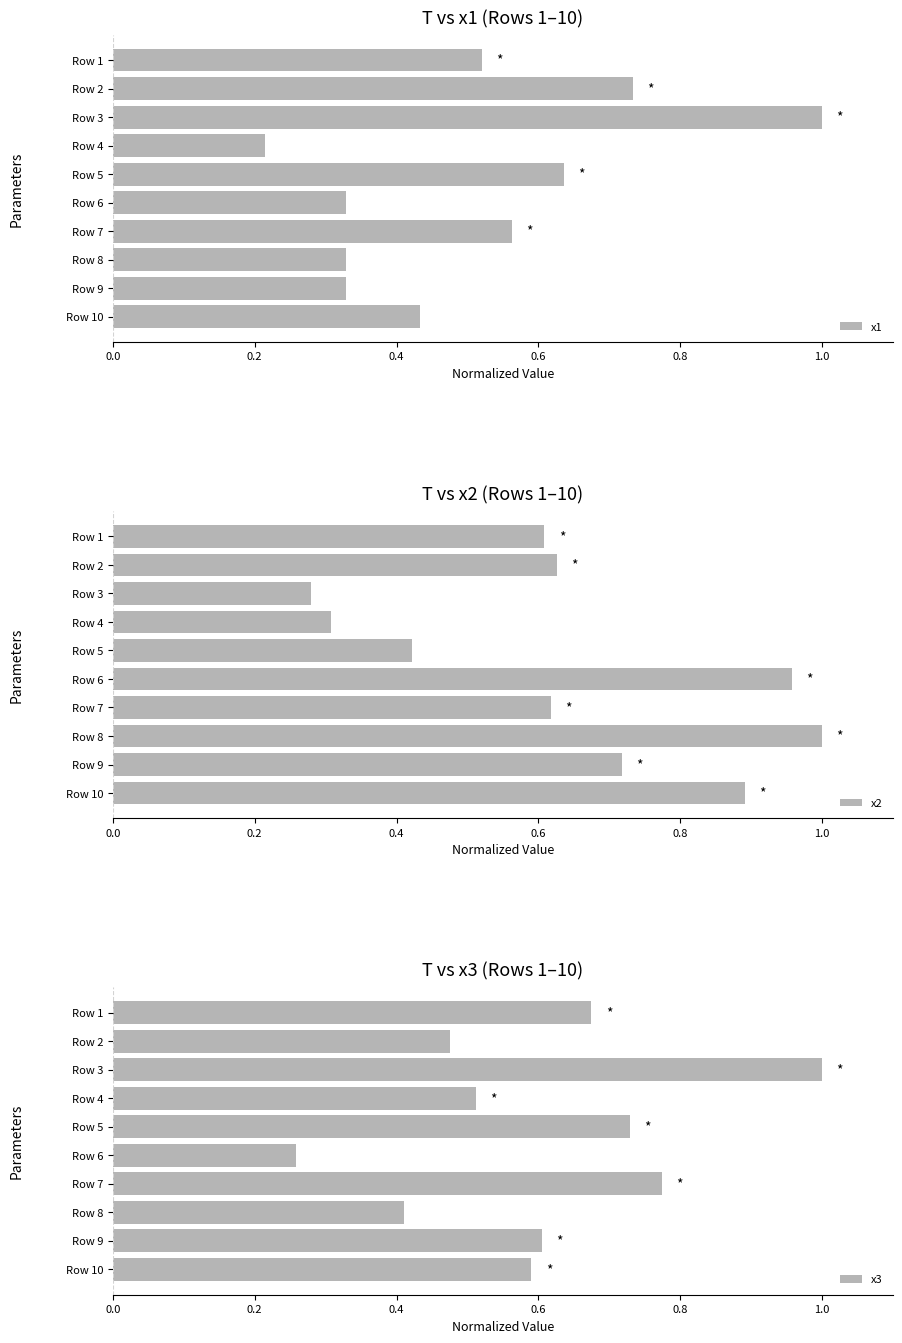

The x1 series shows 0.5 at Row 9. True or false?

False